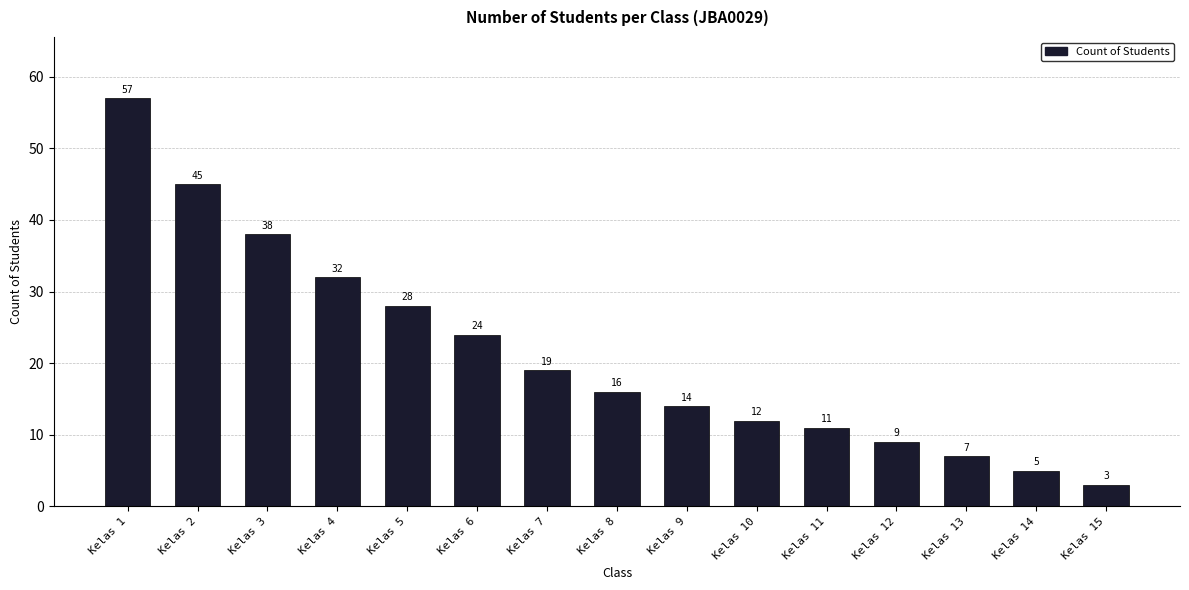

At which category does the chart reach its peak across all series?

Kelas 1